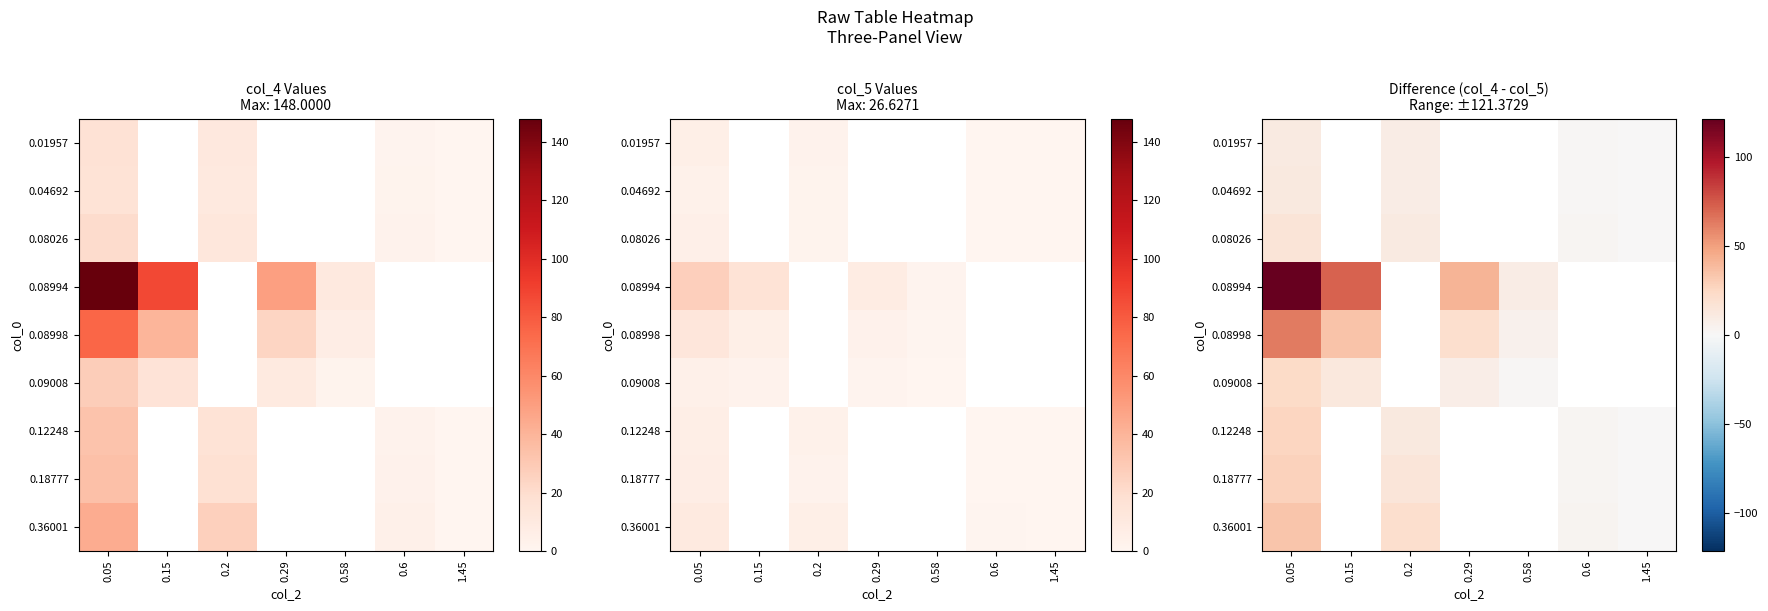

Count the number of categories in the chart.

7